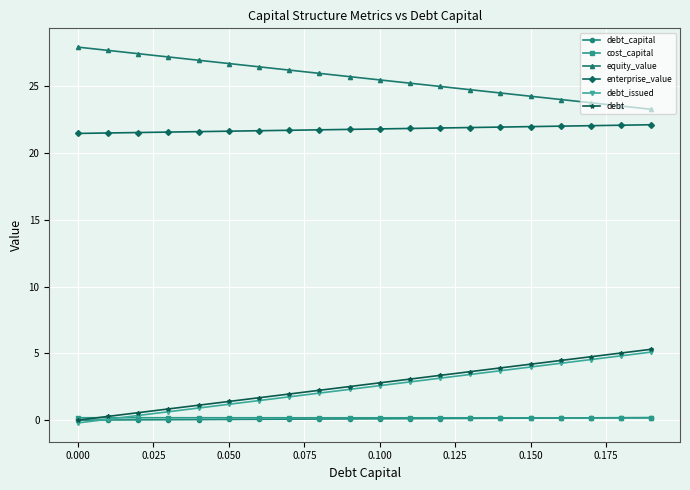

What is the difference between the second highest and second lowest values in the debt series?

4.7